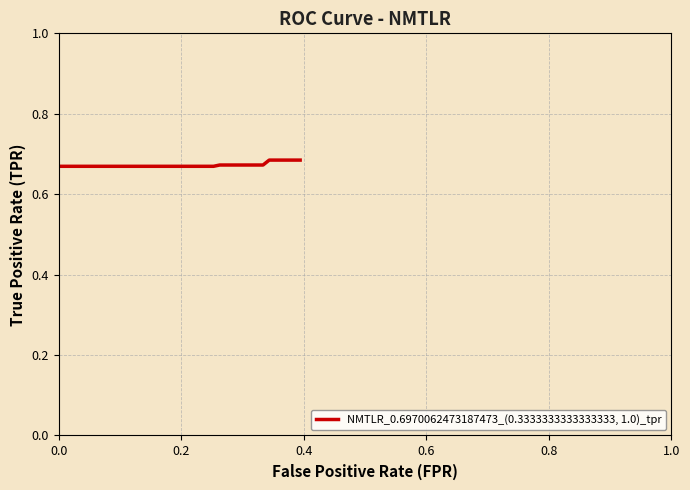

How many values are between 0 and 1?

40